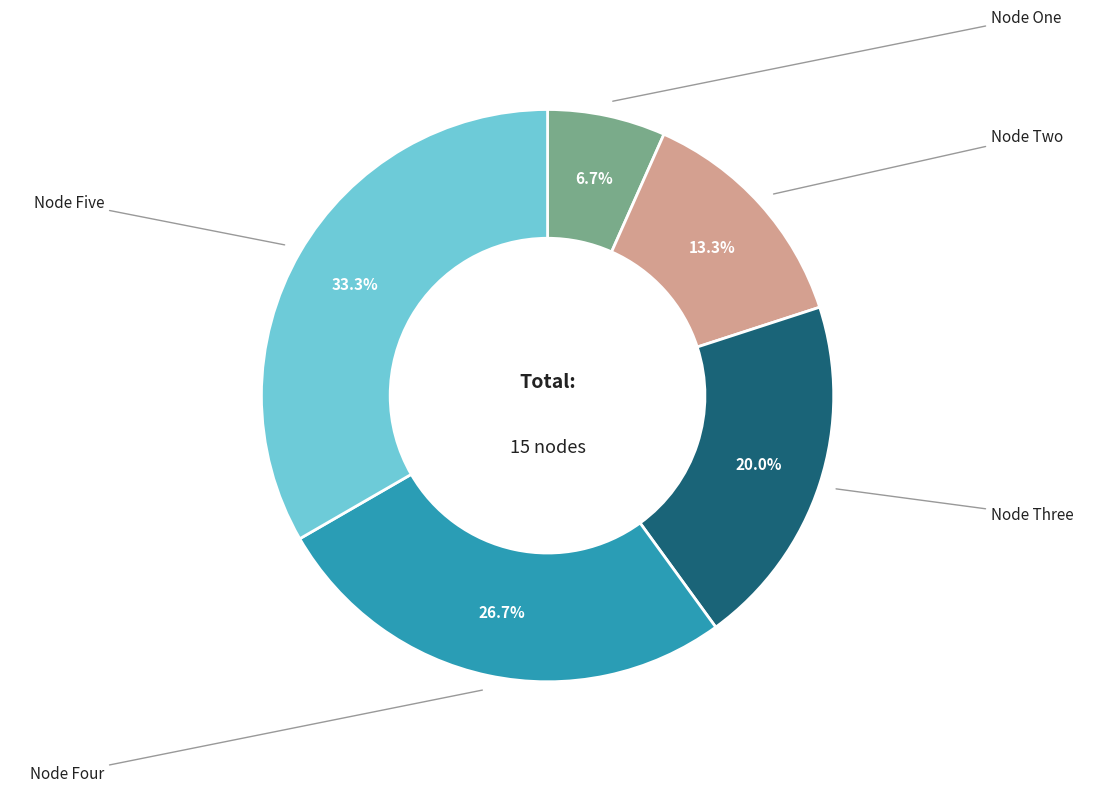

What is the largest slice in the pie chart?

Node Five